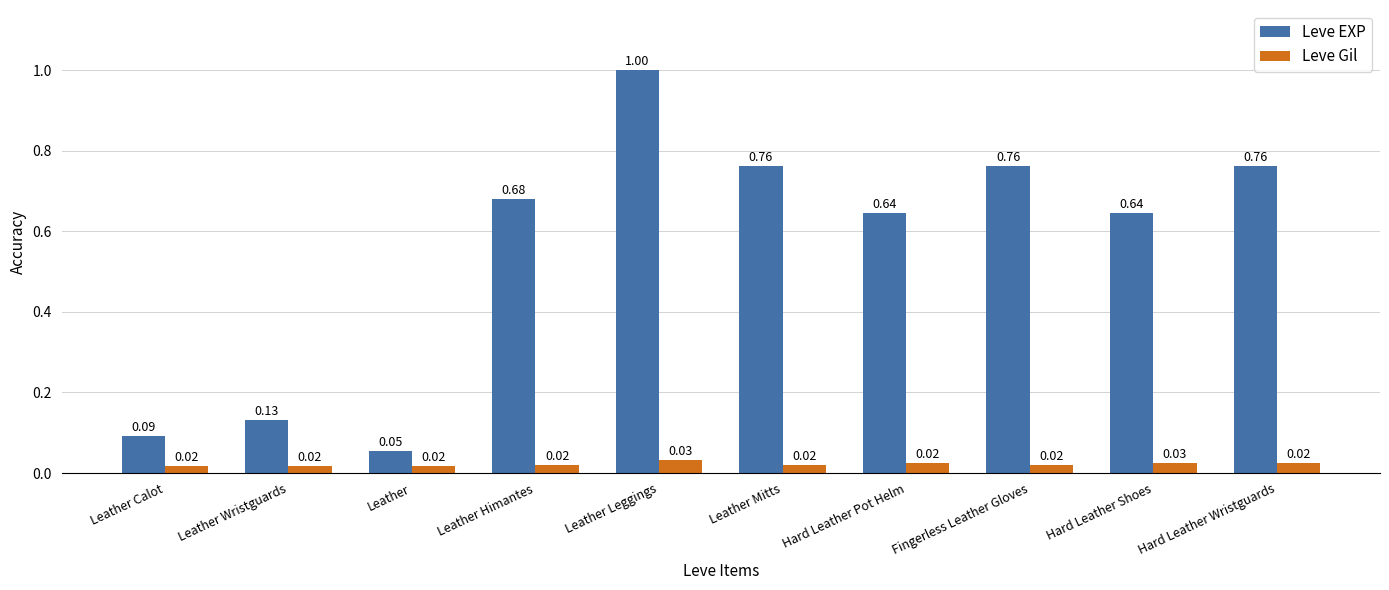

Rank the series by their maximum value, from highest to lowest.

Leve EXP, Leve Gil